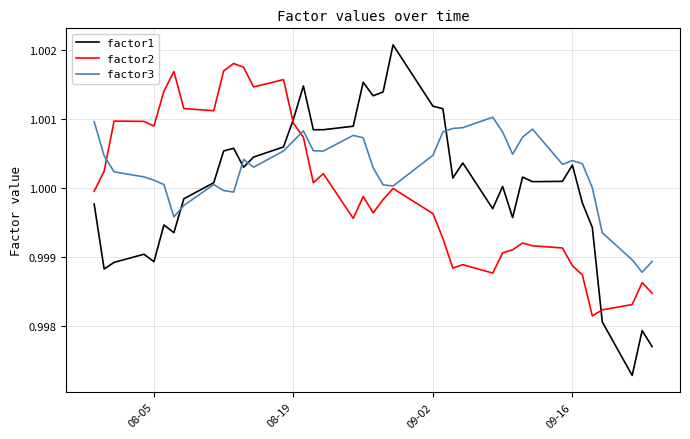

Which series has the widest spread of values?

factor1